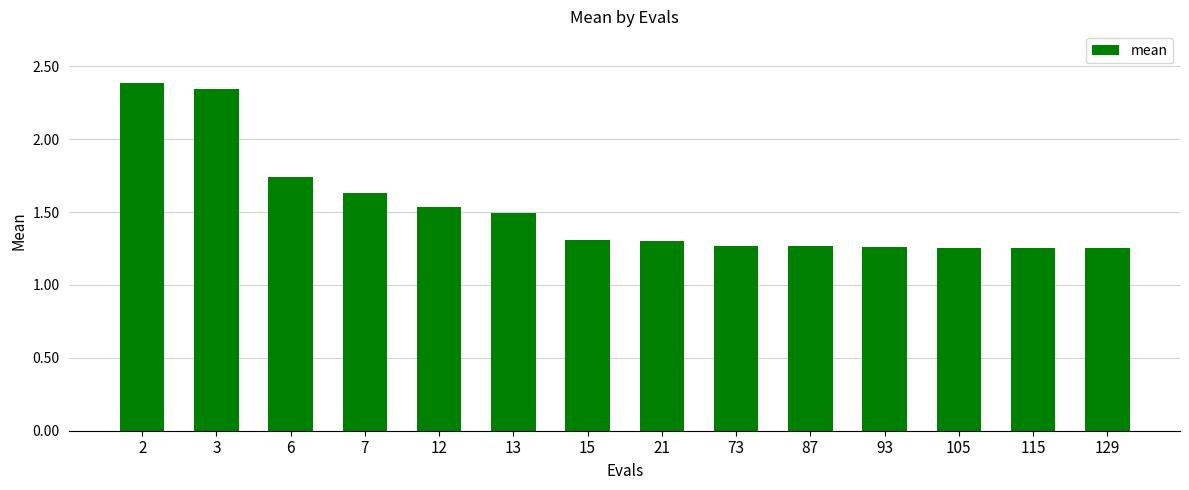

Count the values in the range 1 to 2.

12